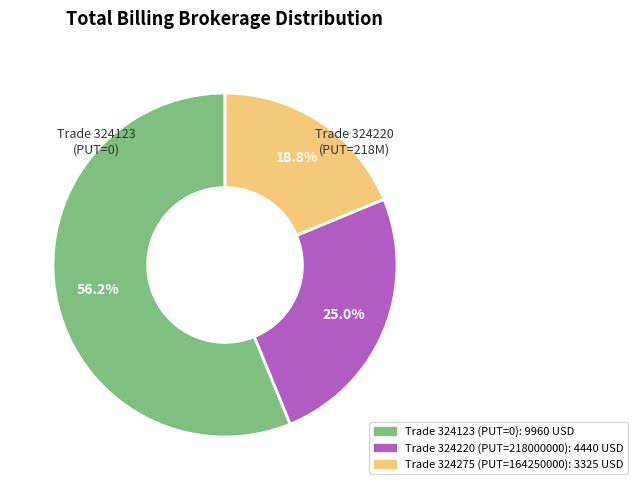

How many slices are in this pie chart?

3